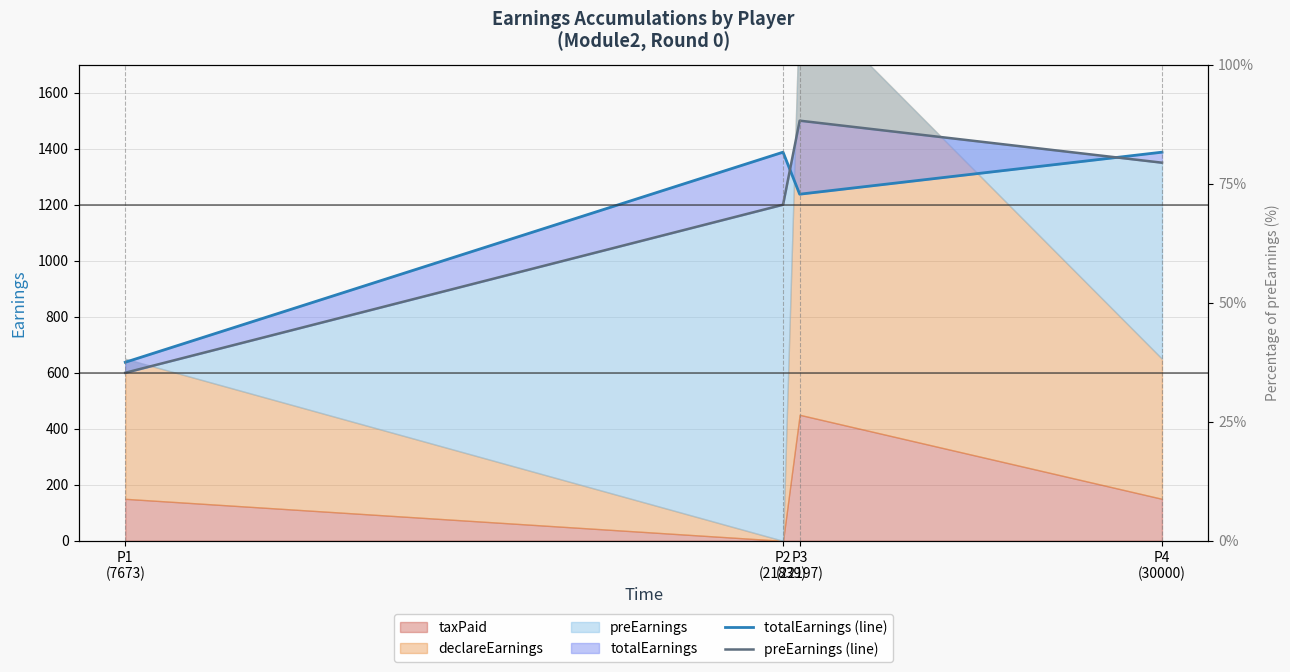

At which label does totalEarnings (line) reach its minimum?

P1
(7673)